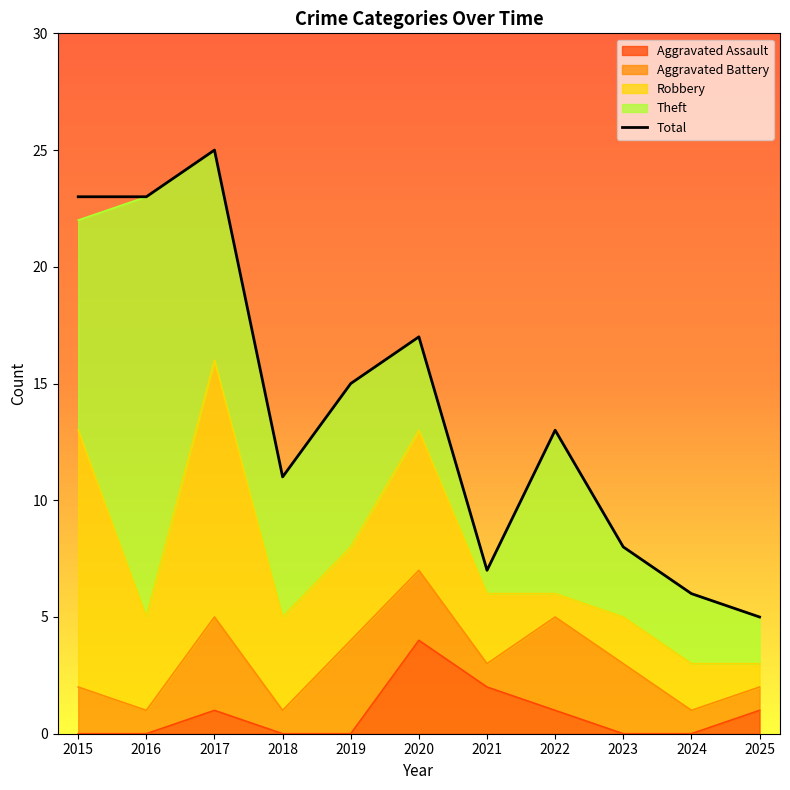

Is it true that the value at 2015 is 23?

True